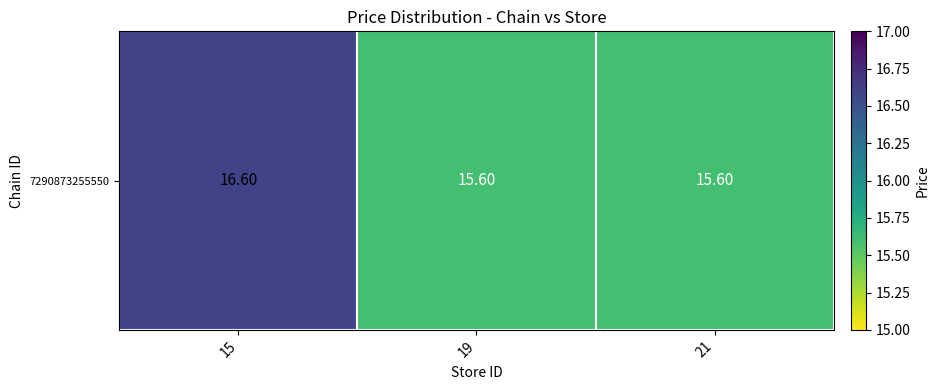

Reading left to right, extract all data points from this chart.

15=16.6	19=15.6	21=15.6